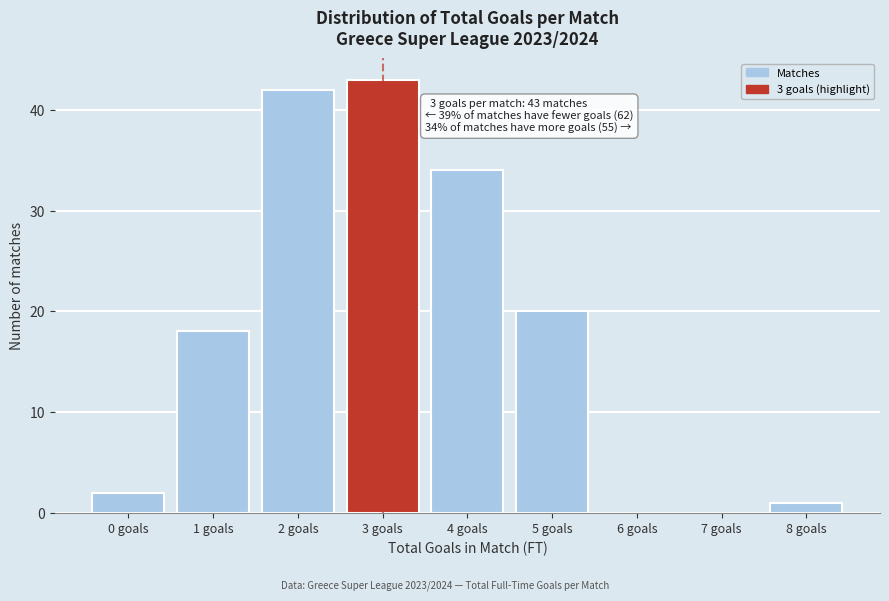

Reading left to right, list all the values displayed in this chart.

0 goals=2	1 goals=18	2 goals=42	3 goals=43	4 goals=34	5 goals=20	6 goals=0	7 goals=0	8 goals=1